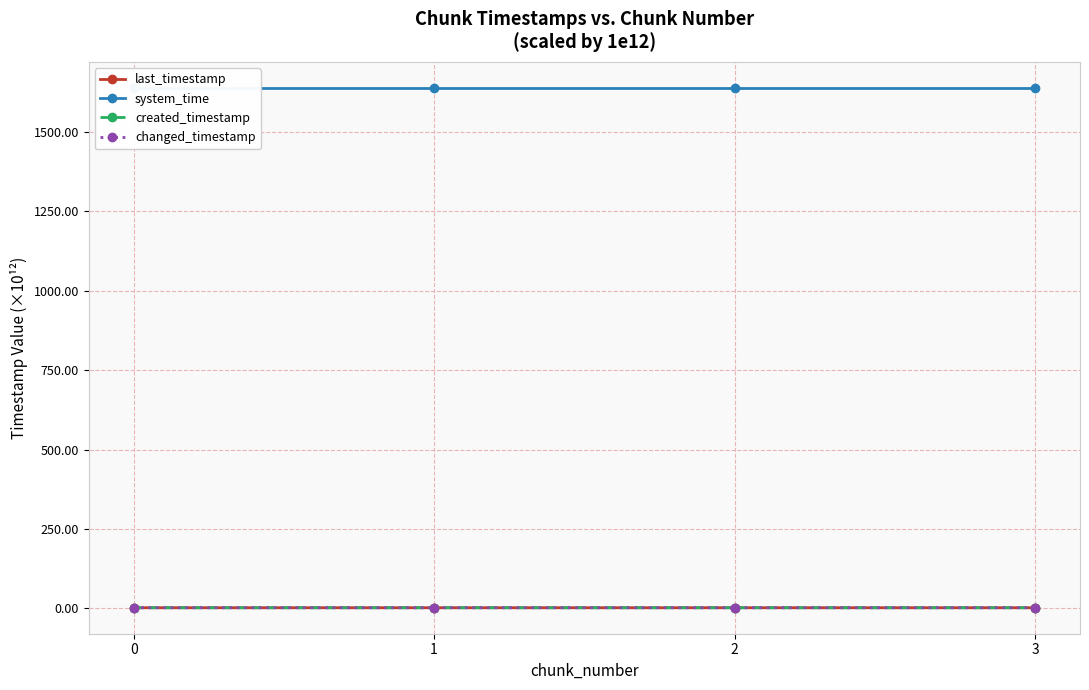

What is the value of the changed_timestamp point at the 2nd from the left?

2.2